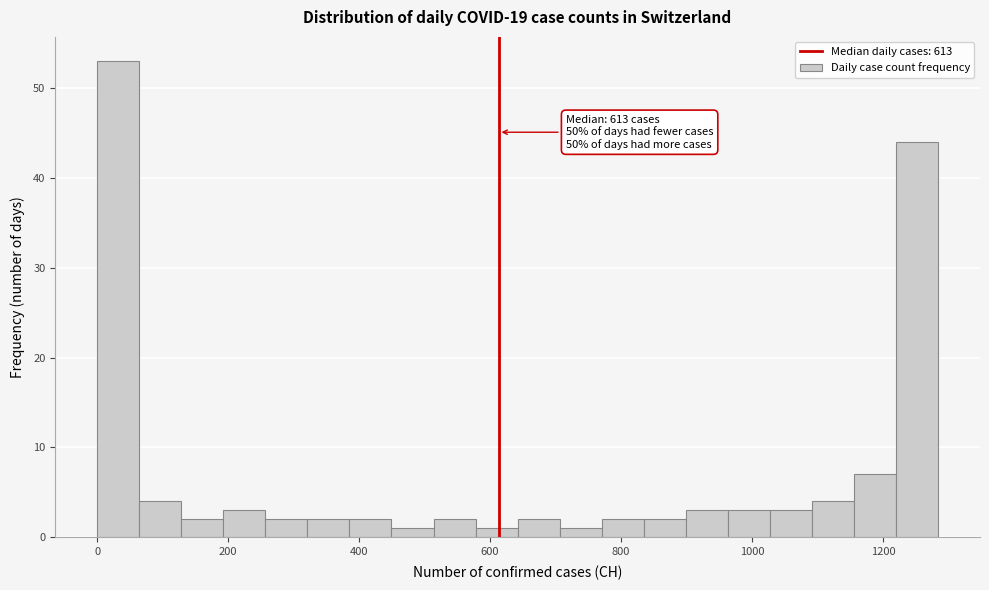

Around what value on the x-axis is the tallest bar? Give the approximate position of its centre, as read against the axis.

40